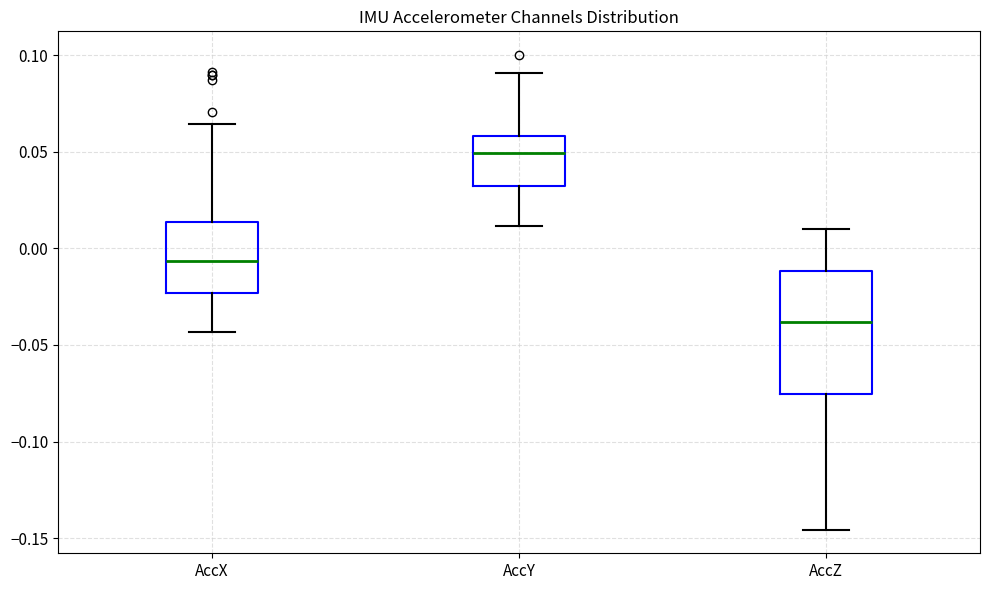

Which box is the tallest, from its lower edge to its upper edge?

AccZ